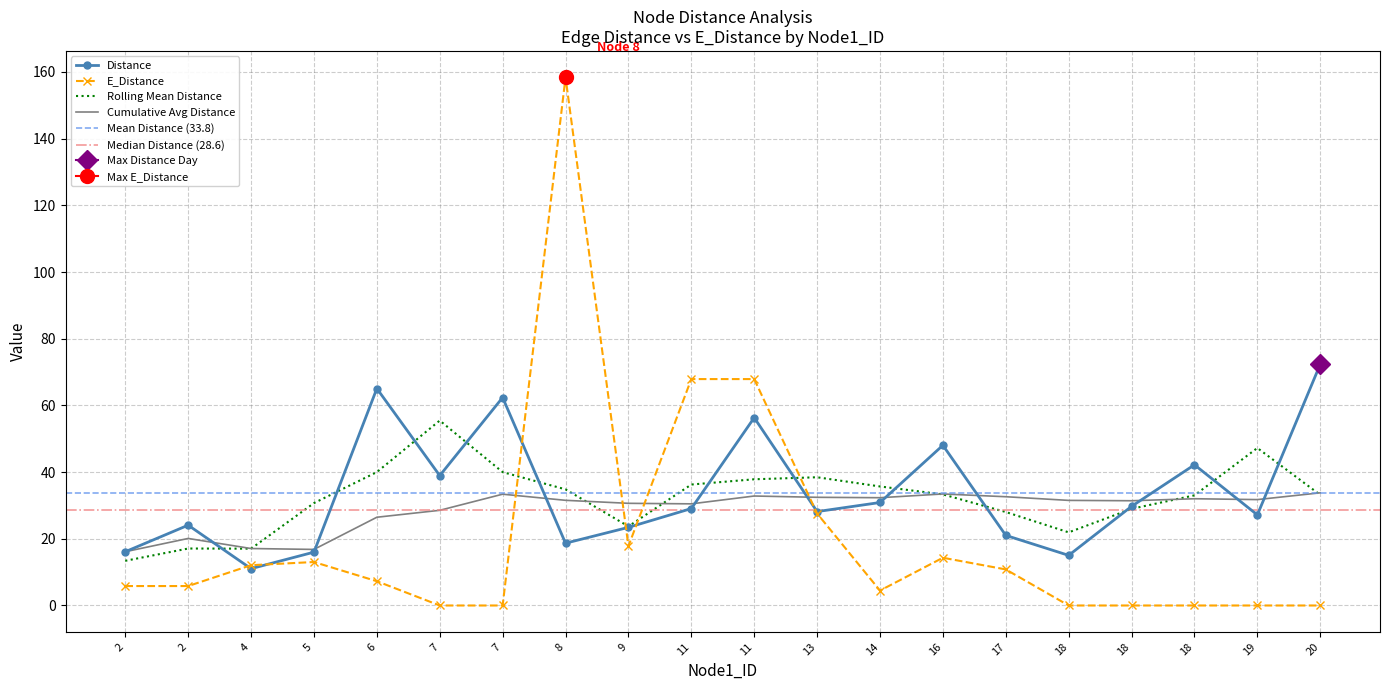

List the series in order of their overall mean, highest first.

Distance, E_Distance